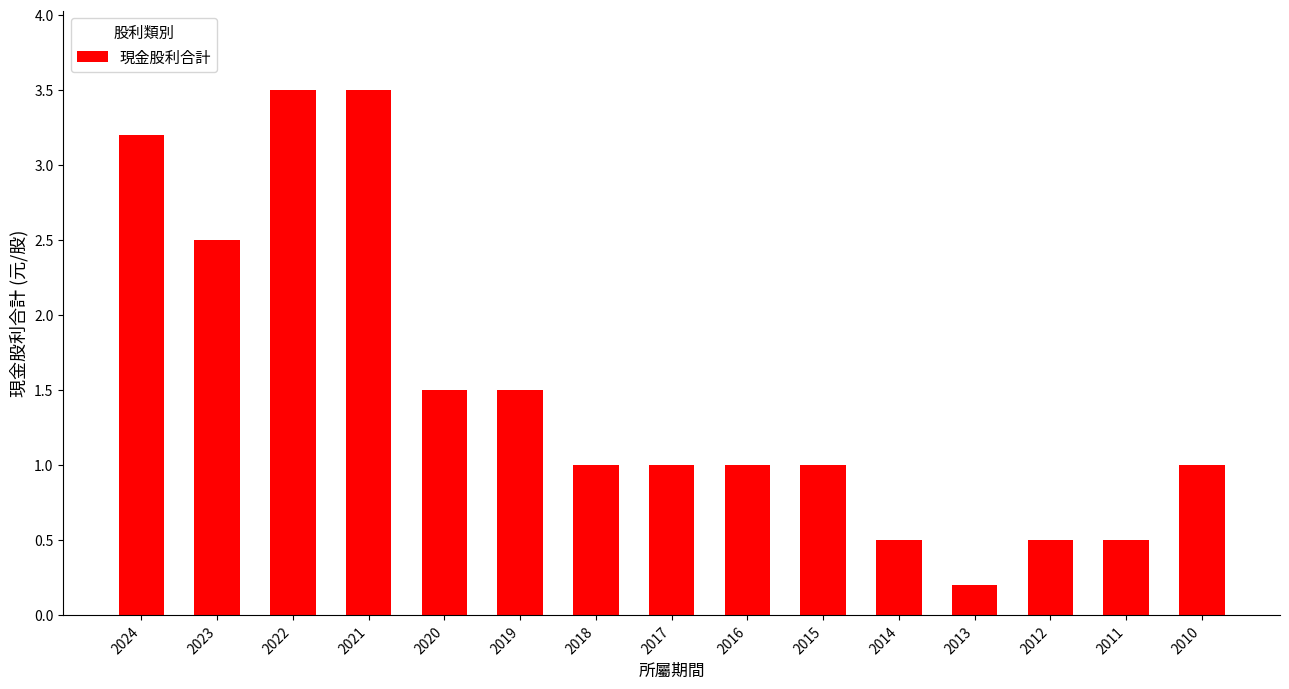

Reading left to right, extract all data points from this chart.

3.2	2.5	3.5	3.5	1.5	1.5	1.0	1.0	1.0	1.0	0.5	0.2	0.5	0.5	1.0